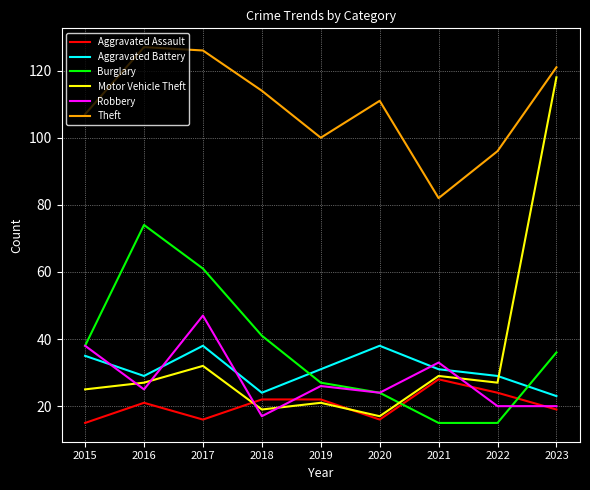

Which category has the lowest value in the Robbery series?

2018